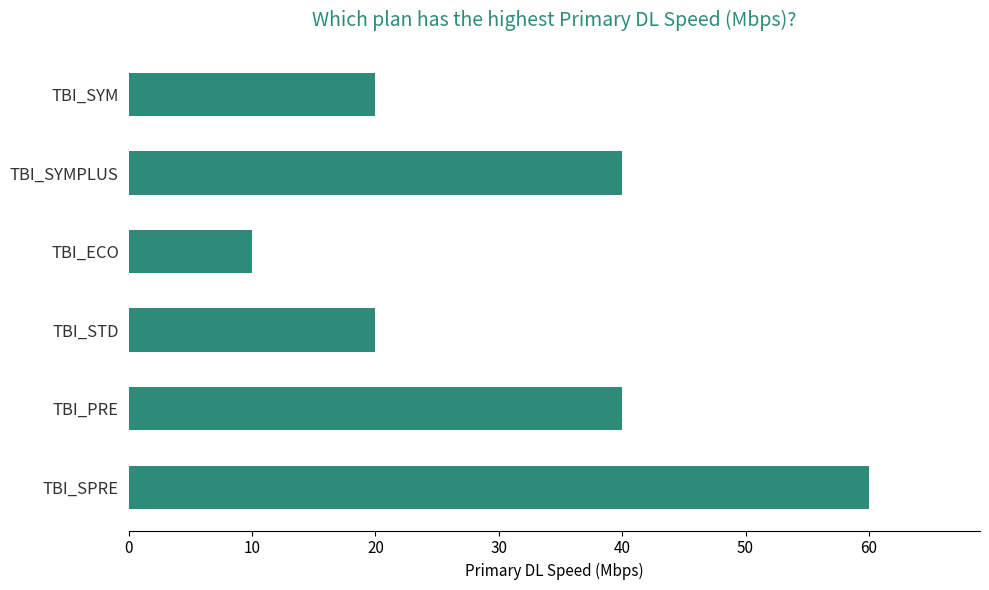

Approximately how many times larger is the value at TBI_SYM compared to TBI_SYMPLUS?

0.5